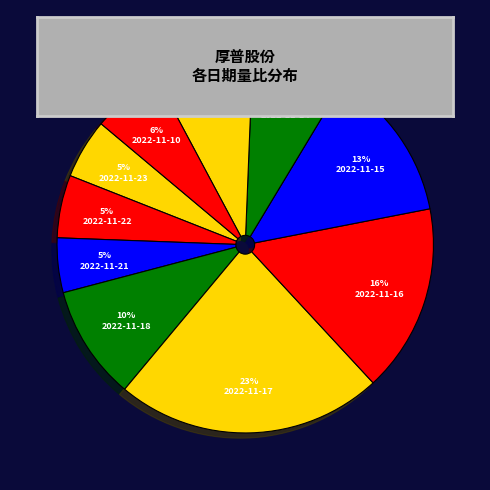

To the nearest percent, what is the average slice percentage?

10%